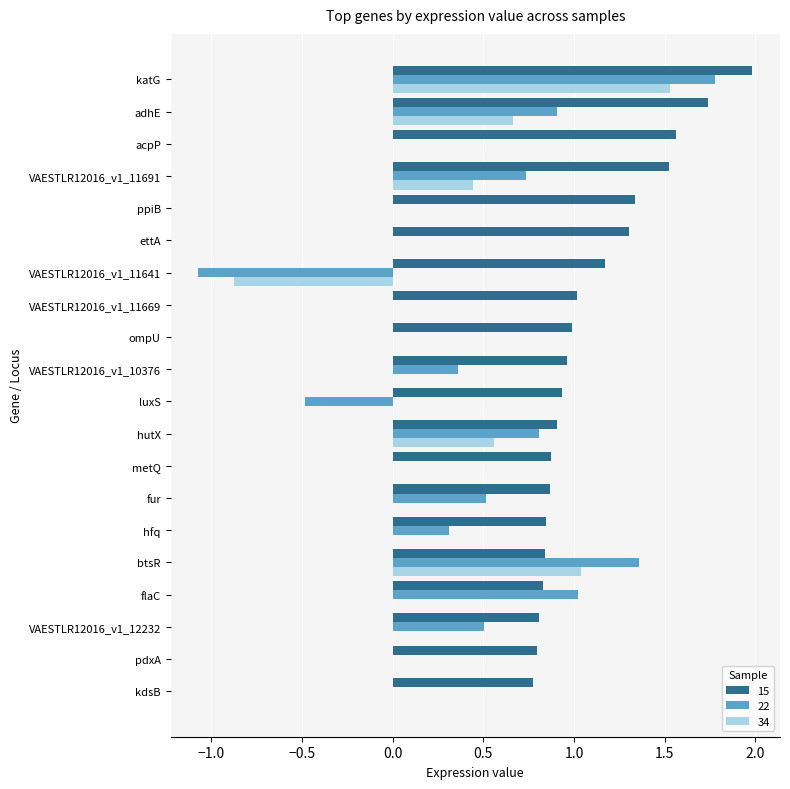

At which category is the sum across all series the highest?

katG